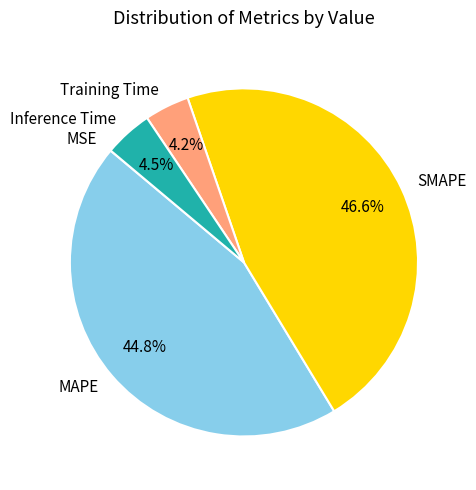

Which category has the biggest portion of the pie?

SMAPE